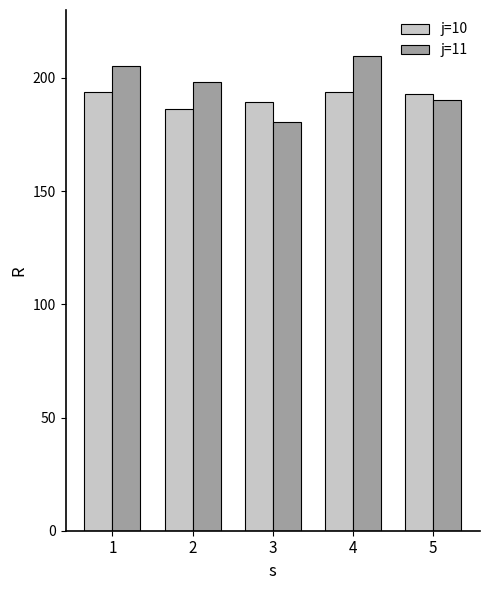

How many data points in j=11 are less than 198?

2